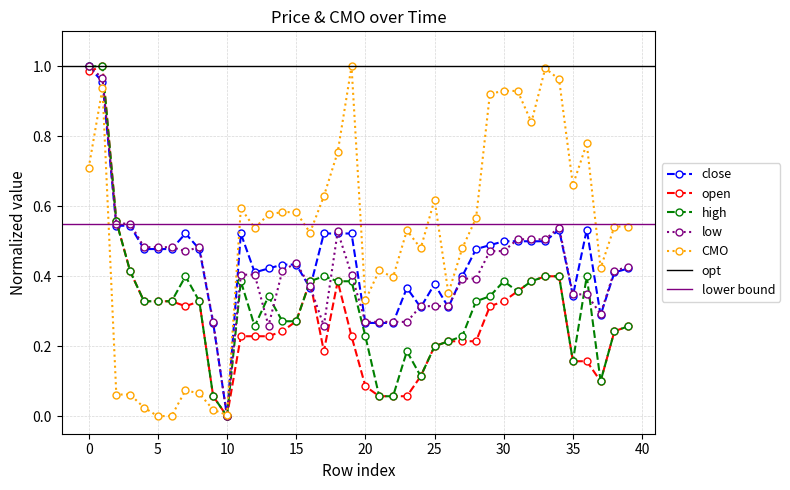

How many distinct data groups are displayed?

5